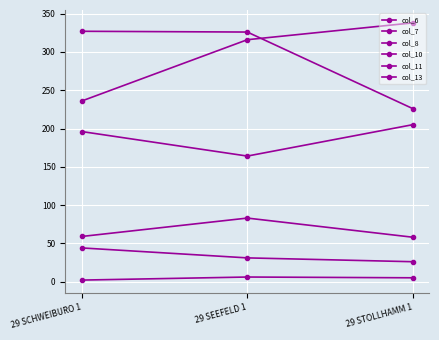

What is the sum of all col_6 values?

890